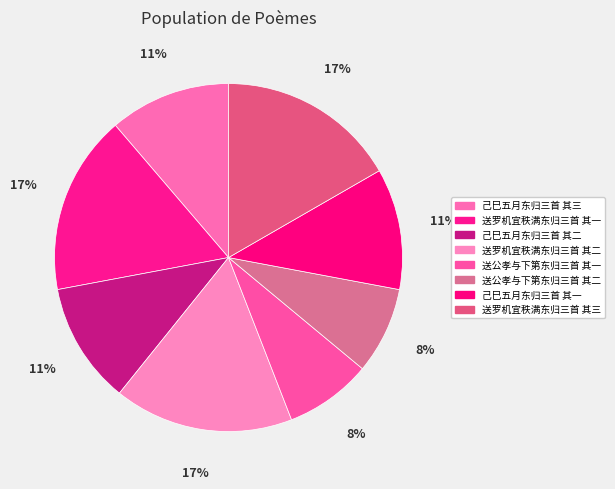

How many slices are in this pie chart?

8